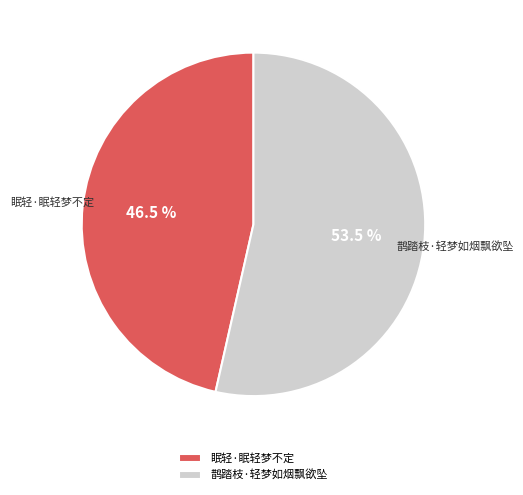

Do 鹊踏枝·轻梦如烟飘欲坠 and 眠轻·眠轻梦不定 together represent more than half of the pie?

Yes